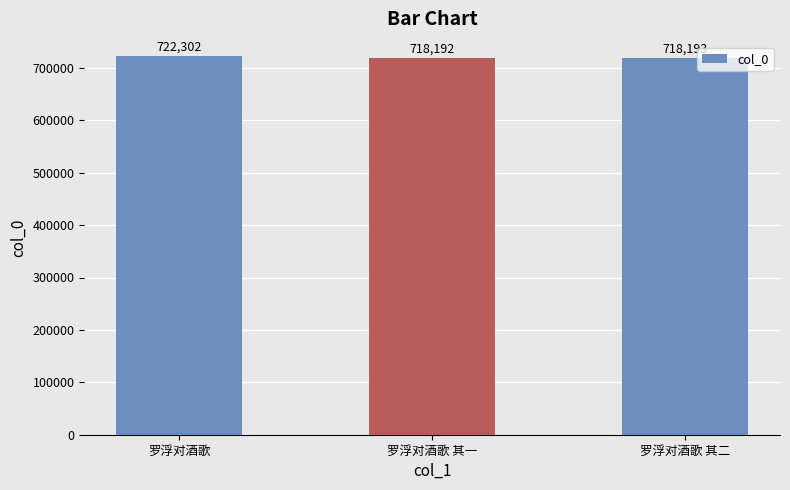

What is the sum of the values at 罗浮对酒歌 其二 and 罗浮对酒歌?

1440495